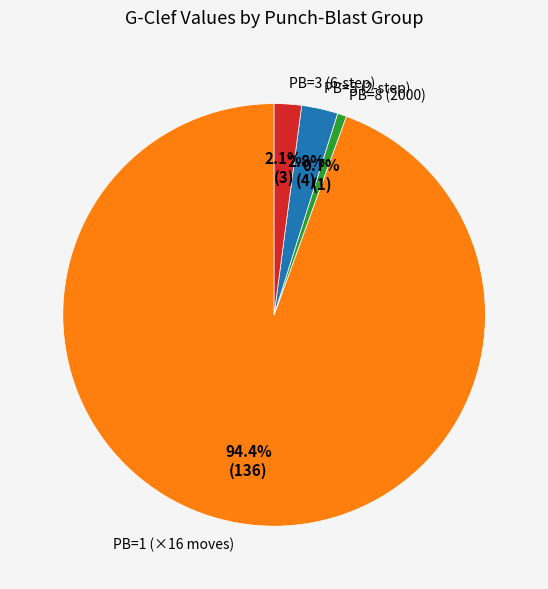

Which category has the biggest portion of the pie?

PB=1 (×16 moves)